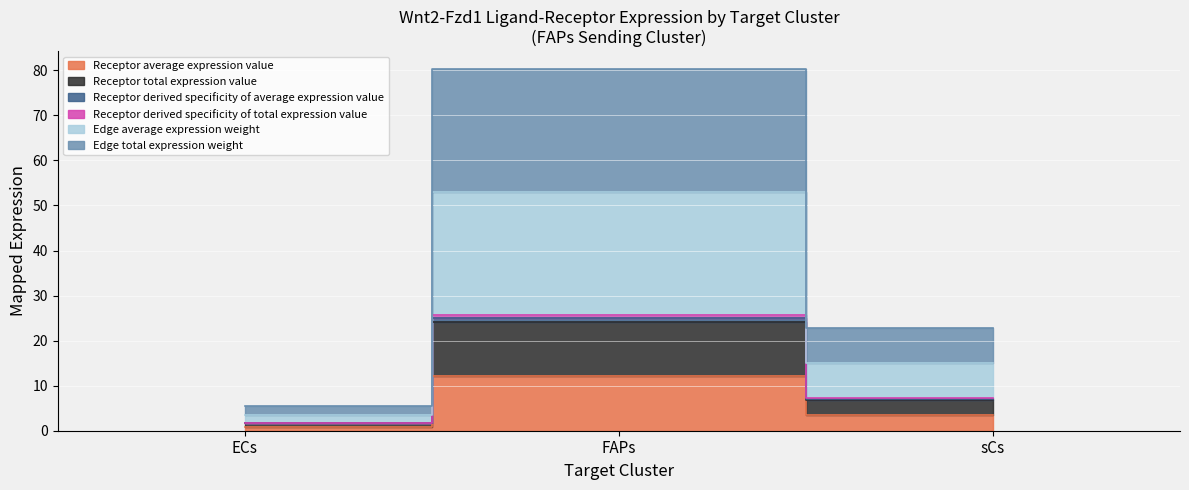

List the labels in order of Receptor derived specificity of total expression value value, smallest first.

ECs, sCs, FAPs